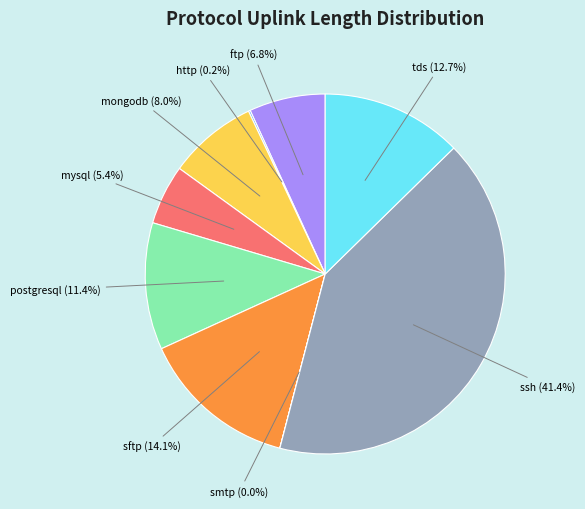

Is there any slice that represents more than half of the pie?

No